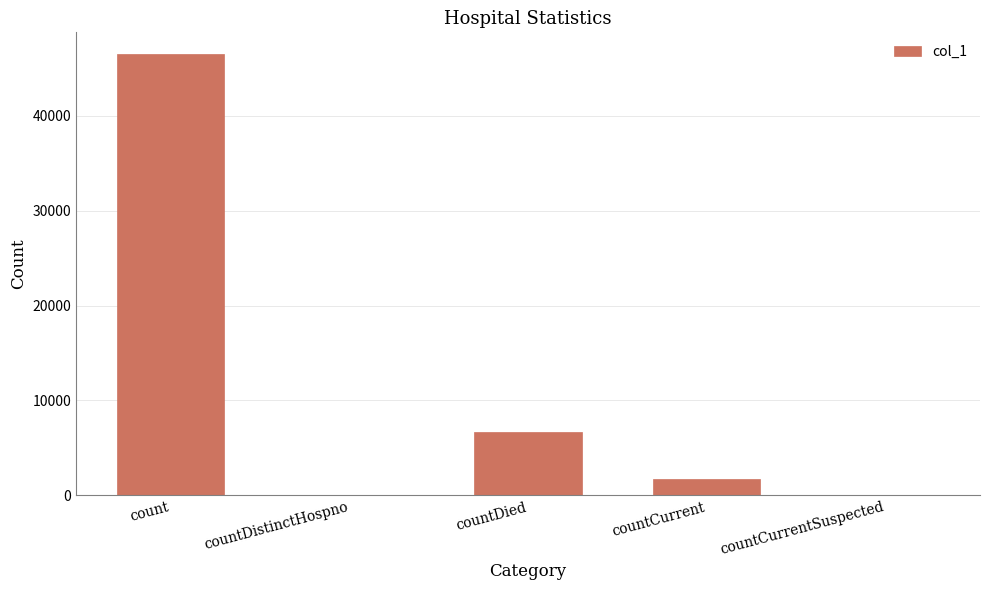

Approximately how many times larger is the value at countDied compared to countCurrent?

3.8